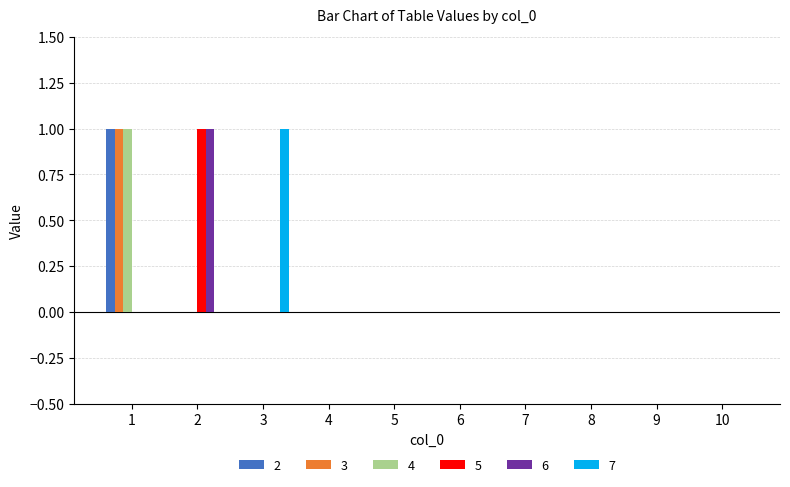

The value of 3 at 7 is 0. True or false?

True